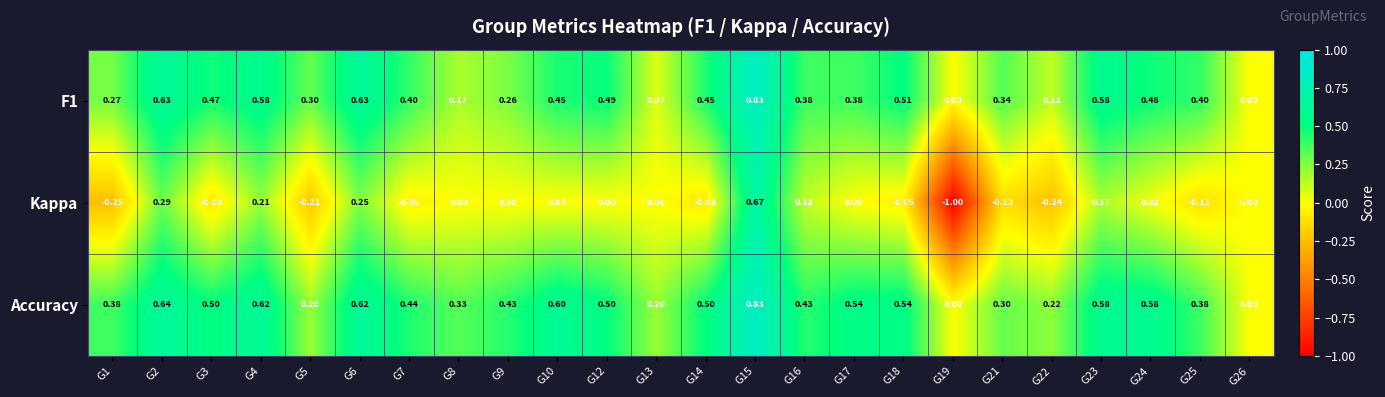

Which series has the largest total across all categories?

Accuracy